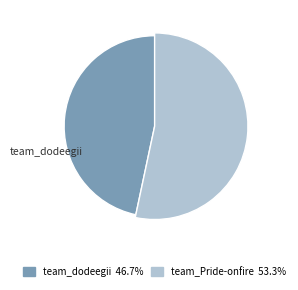

To the nearest percent, what percentage of the pie is team_Pride-onfire?

53%